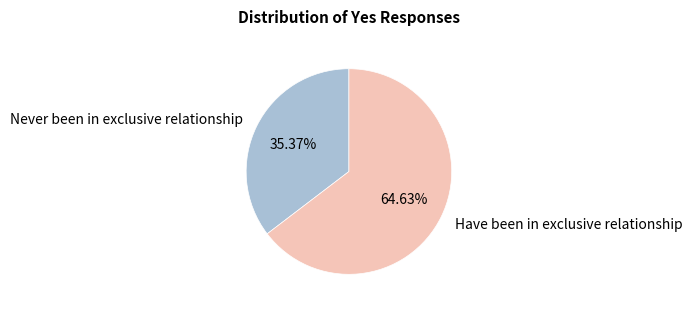

Is the sum of Have been in exclusive relationship and Never been in exclusive relationship greater than half?

Yes